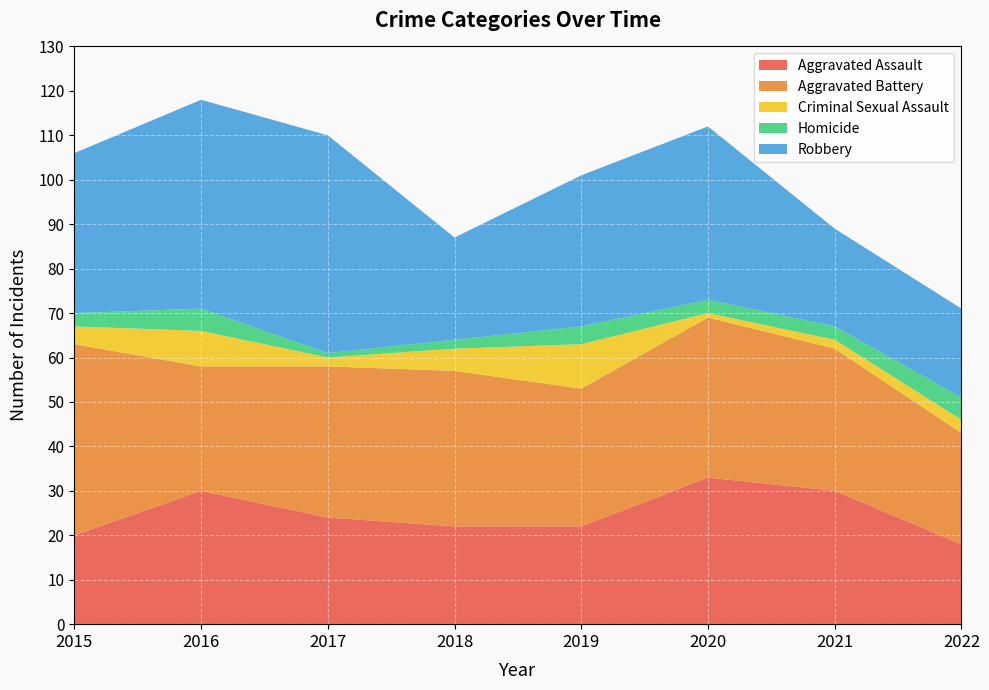

Reading right to left, what are all the values shown in this chart?

Aggravated Assault: 18	30	33	22	22	24	30	20
Aggravated Battery: 25	32	36	31	35	34	28	43
Criminal Sexual Assault: 3	2	1	10	5	2	8	4
Homicide: 5	3	3	4	2	1	5	3
Robbery: 20	22	39	34	23	49	47	36